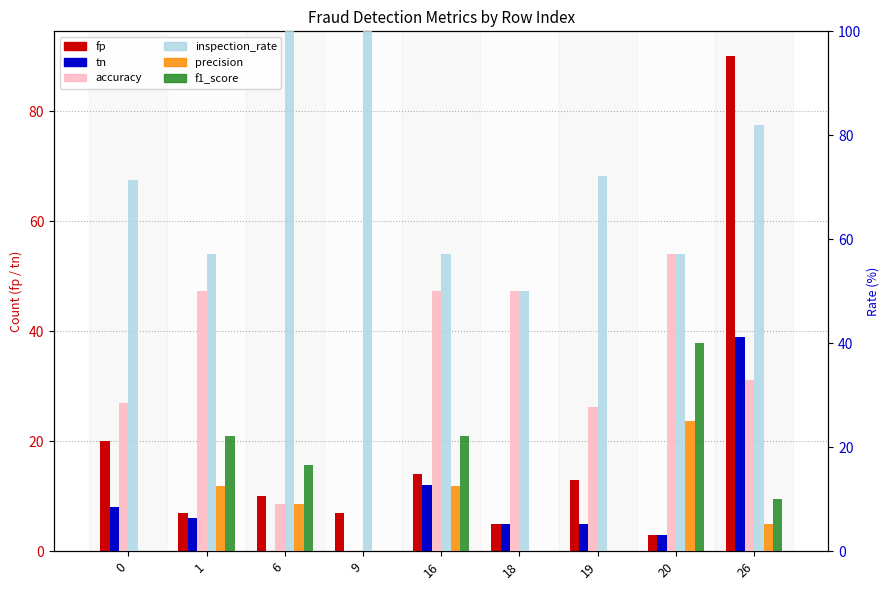

At which category is the sum across all series the highest?

26